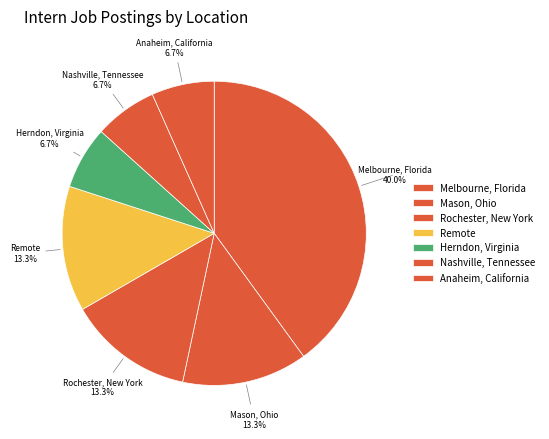

How many segments does this pie chart have?

7